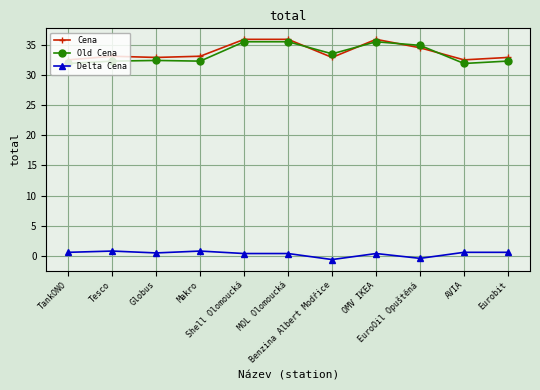

What is the value of the Old Cena point at the 9th from the left?

34.9